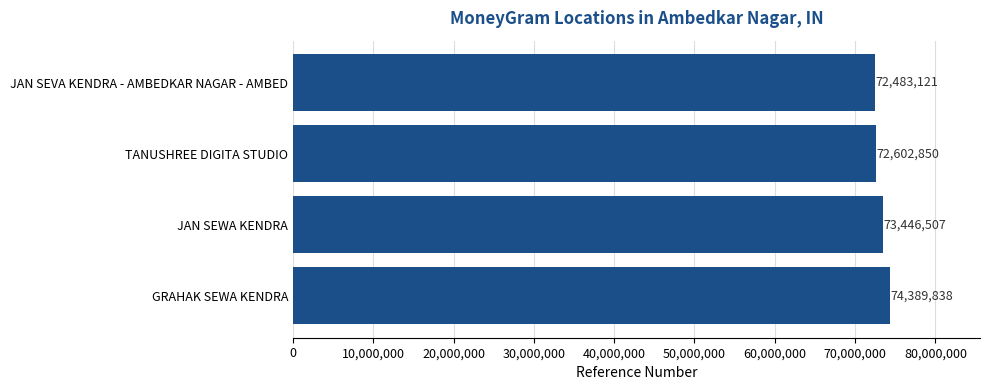

What is the change in value from JAN SEVA KENDRA - AMBEDKAR NAGAR - AMBED to TANUSHREE DIGITA STUDIO?

+119729